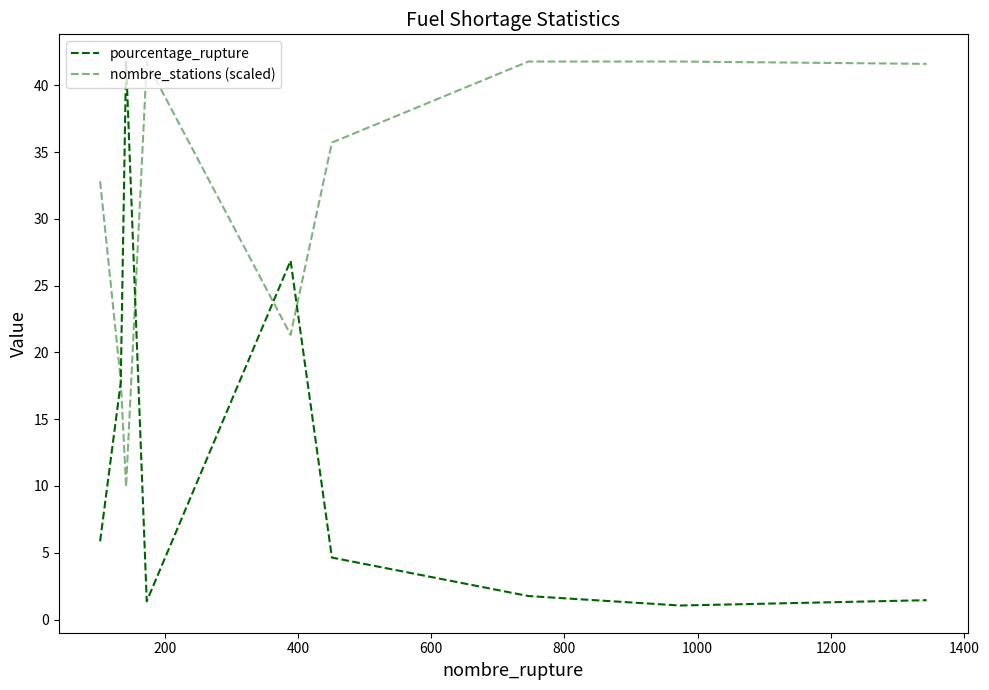

Is this an area chart (filled region under the line)?

No